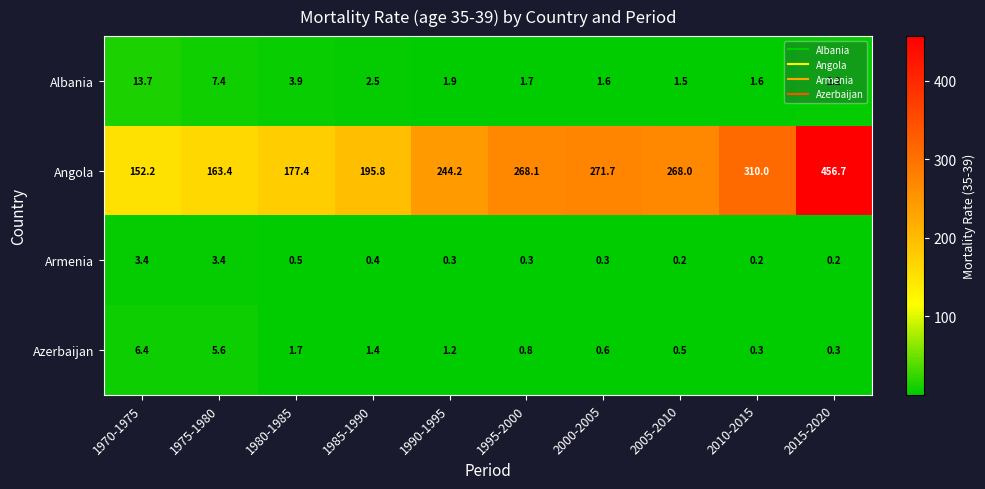

Between 2000-2005 and 2010-2015, which series saw the biggest shift?

Angola